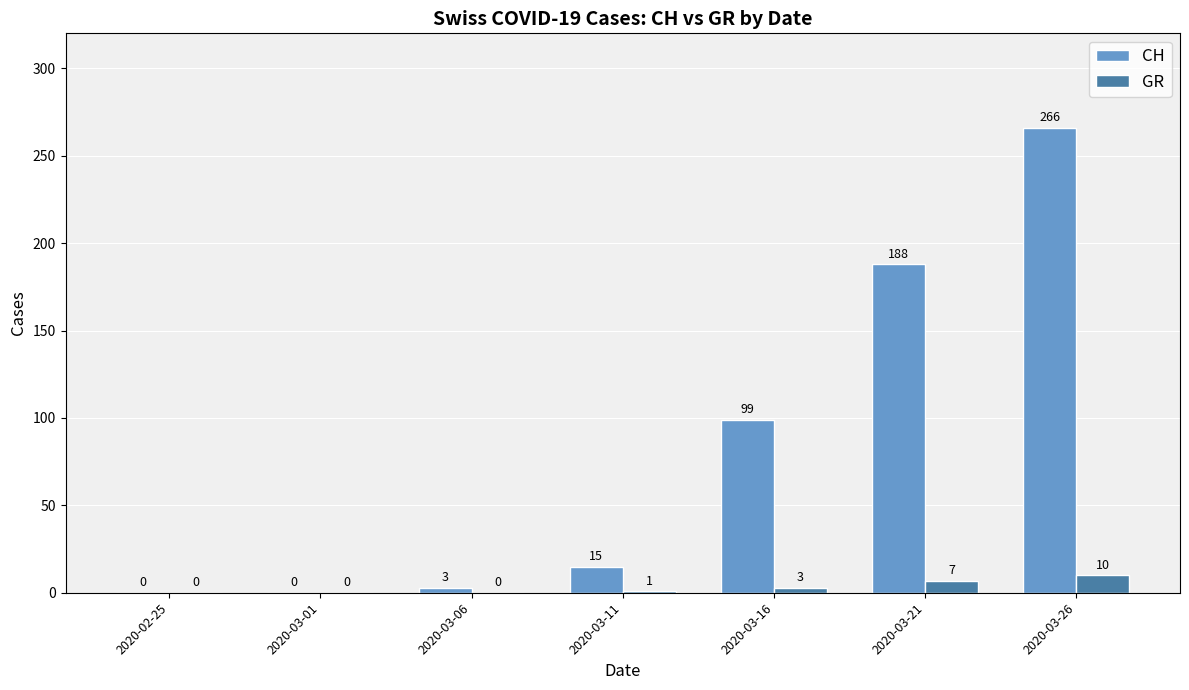

What is the approximate value of GR at 2020-03-16, to the nearest 5?

5